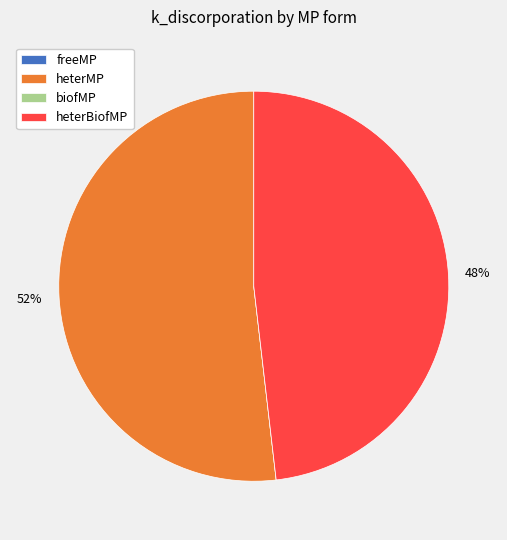

What is the largest slice in the pie chart?

heterMP